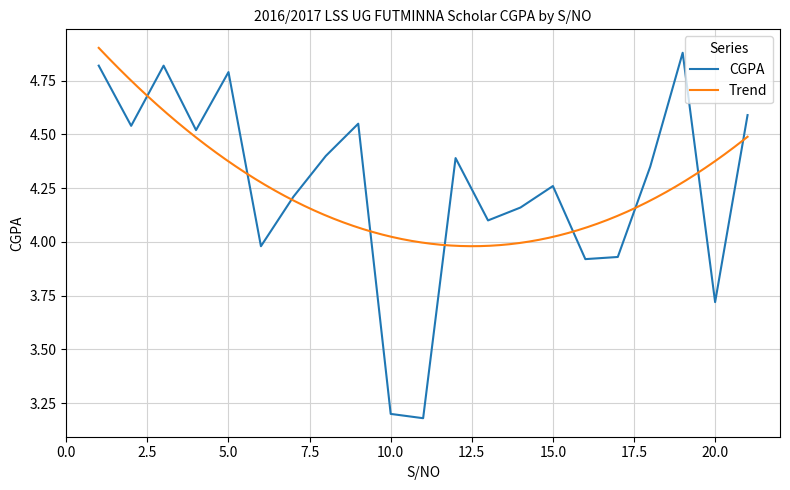

List the labels in order of value, largest first.

19, 1, 3, 5, 21, 9, 2, 4, 8, 12, 18, 15, 7, 14, 13, 6, 17, 16, 20, 10, 11